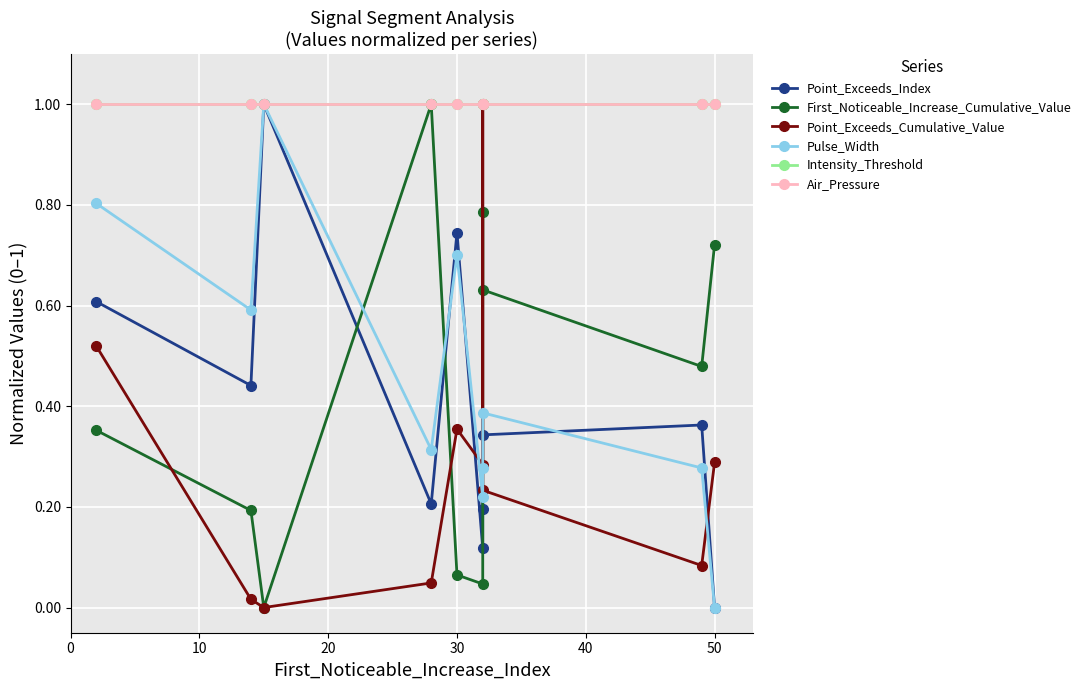

How many intersections are there between Point_Exceeds_Index and First_Noticeable_Increase_Cumulative_Value?

3